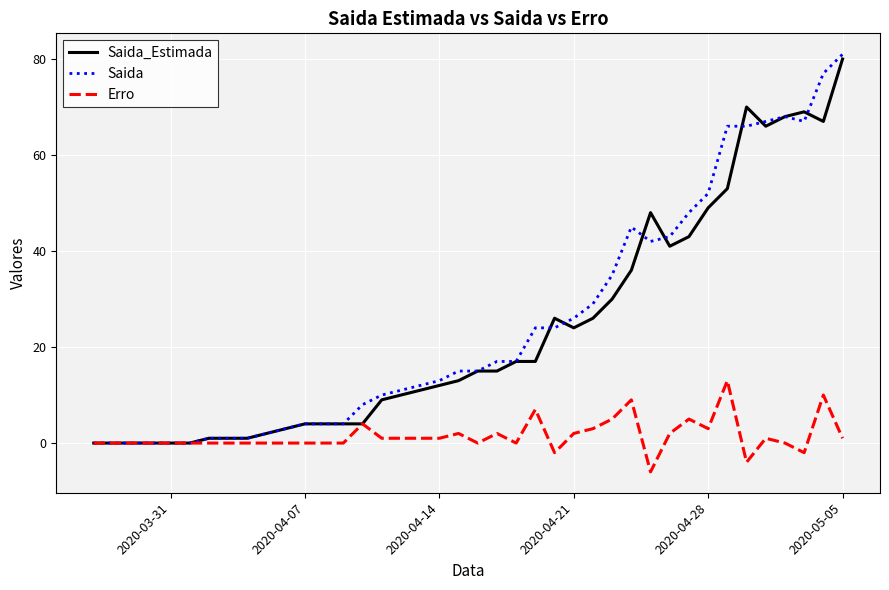

What is the smallest value displayed?

-6